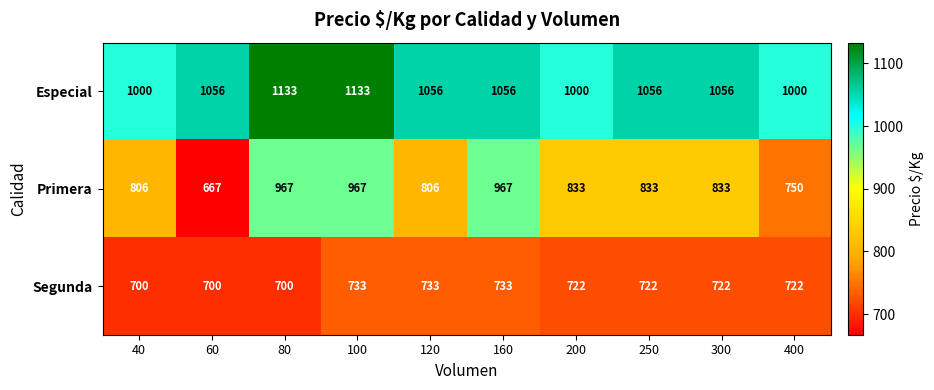

Count the number of categories in the chart.

10